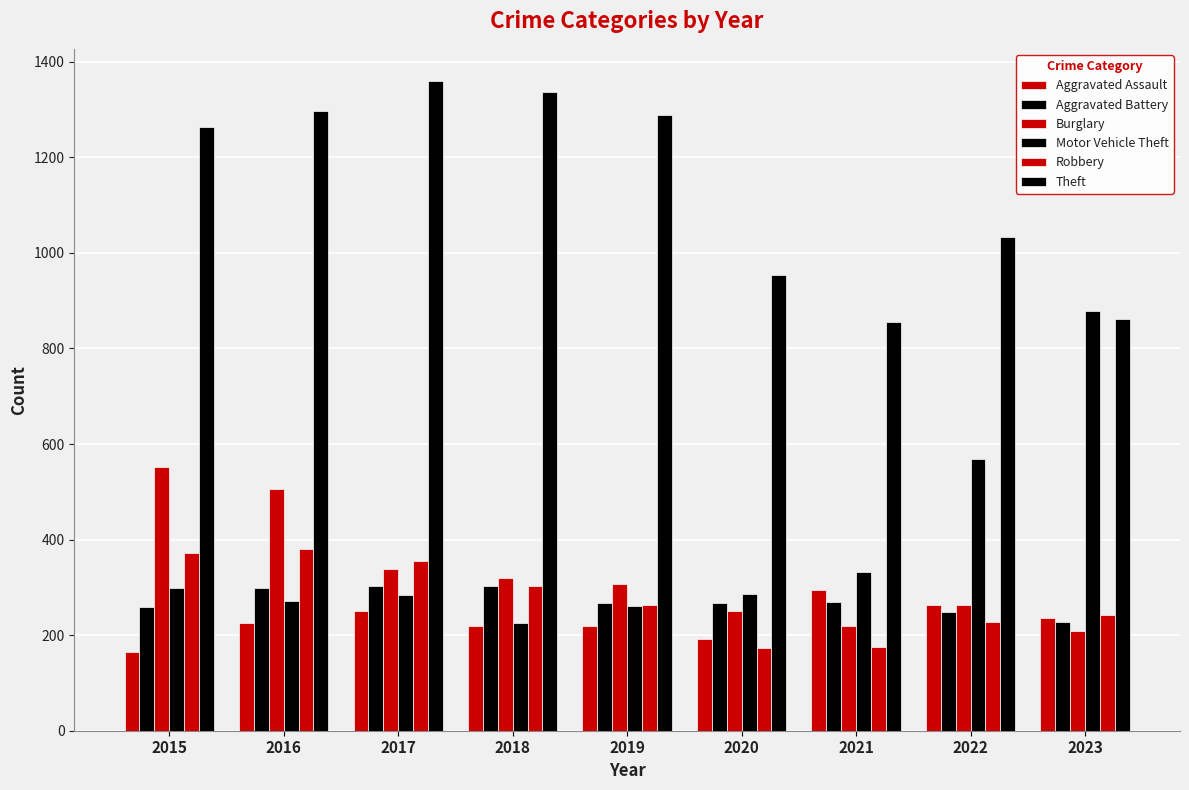

Which series has the largest range (max minus min)?

Motor Vehicle Theft